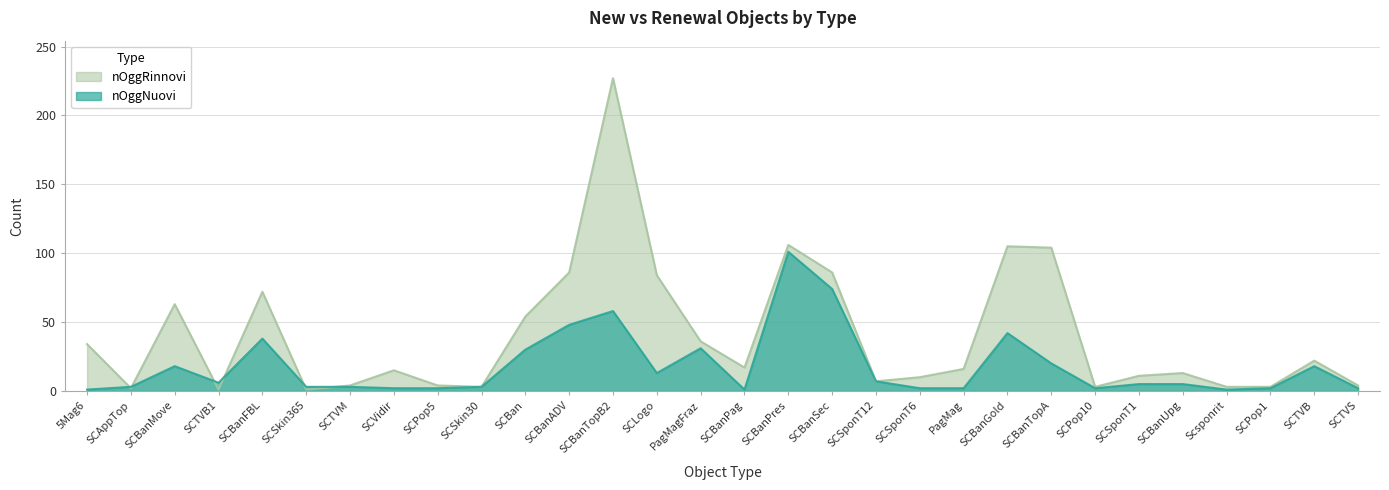

Which category has the highest value in the nOggNuovi series?

SCBanPres